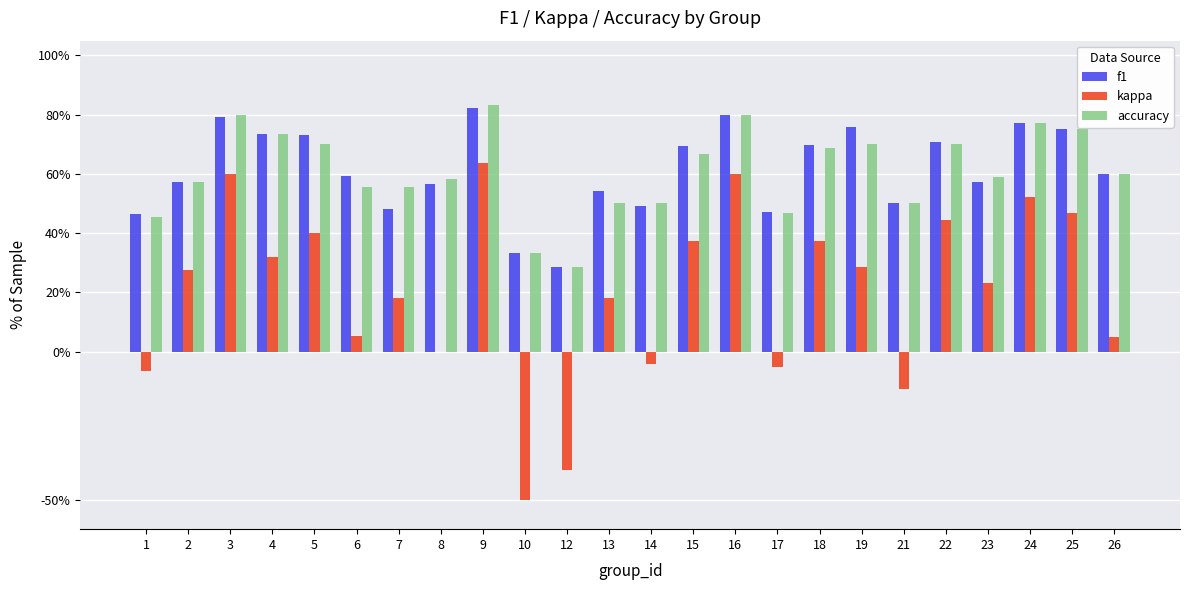

What is the difference between the maximum and minimum values in the kappa series?

1.1